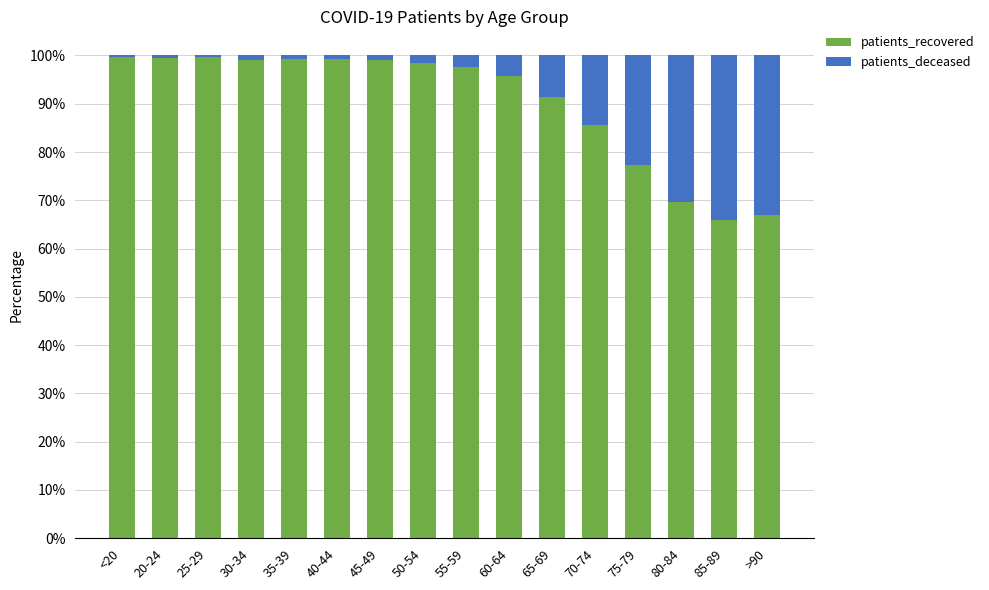

The value of patients_recovered at 30-34 is 99.1. True or false?

True